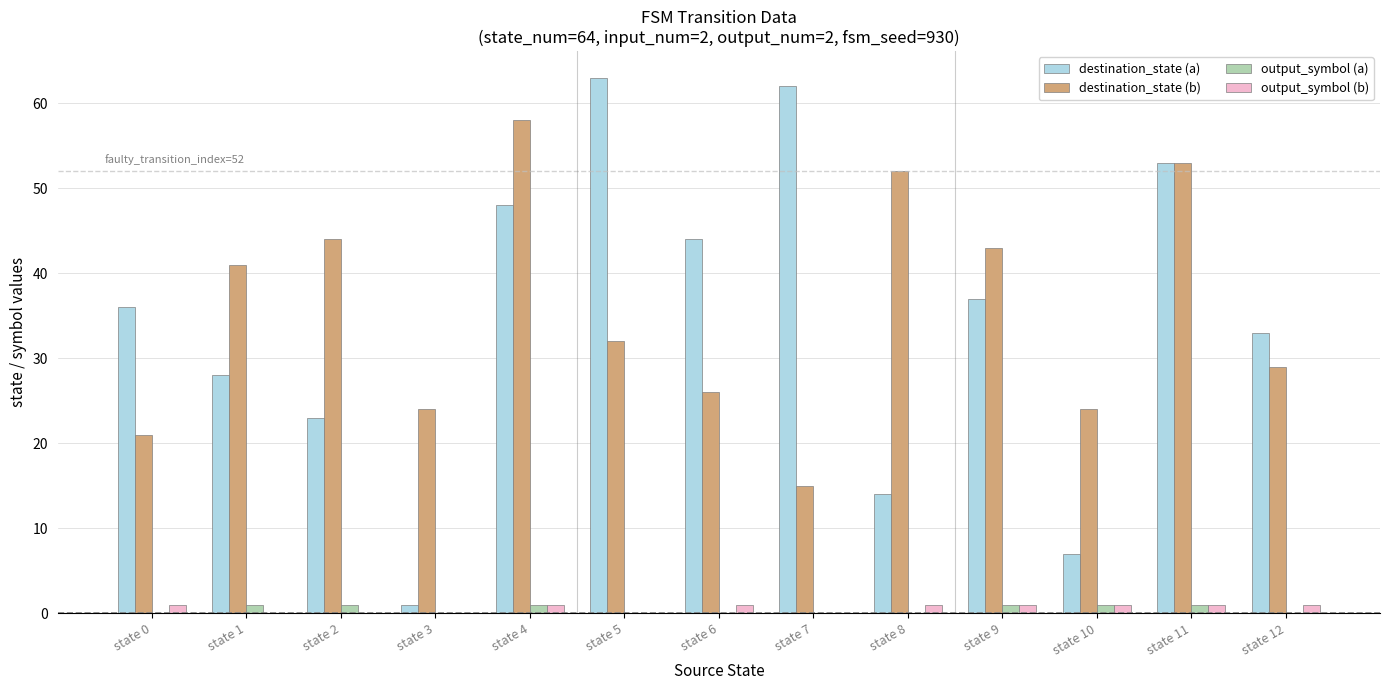

The value of output_symbol (a) at state 5 is 0. True or false?

True